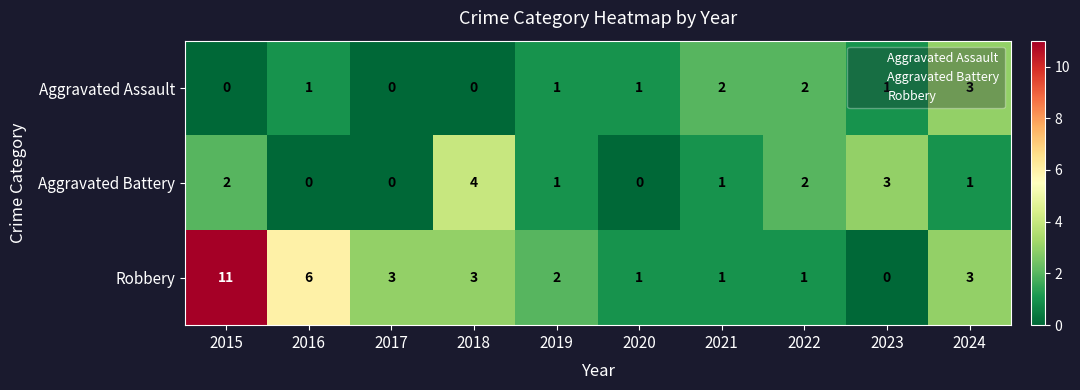

What is the highest value of the Aggravated Assault series?

3